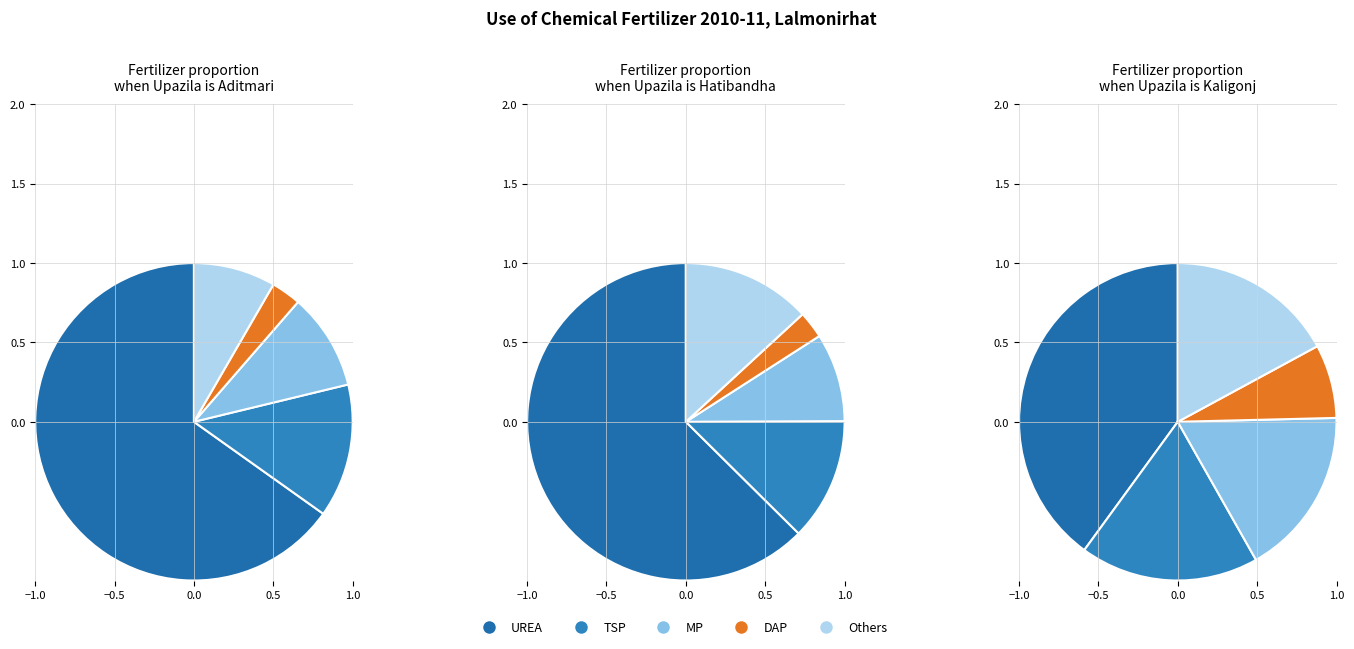

To the nearest percent, what is the combined percentage of Hatibandha and Aditmari?

20%